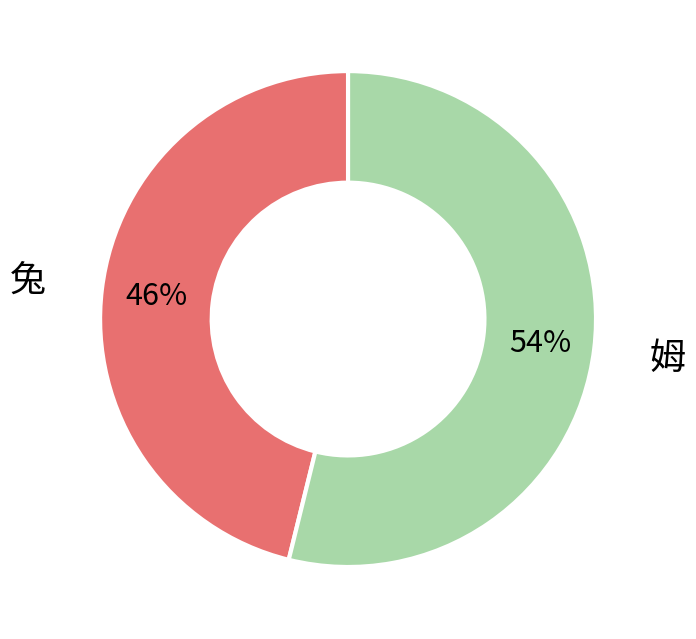

The 兔 slice represents 46% of the pie. True or false?

True